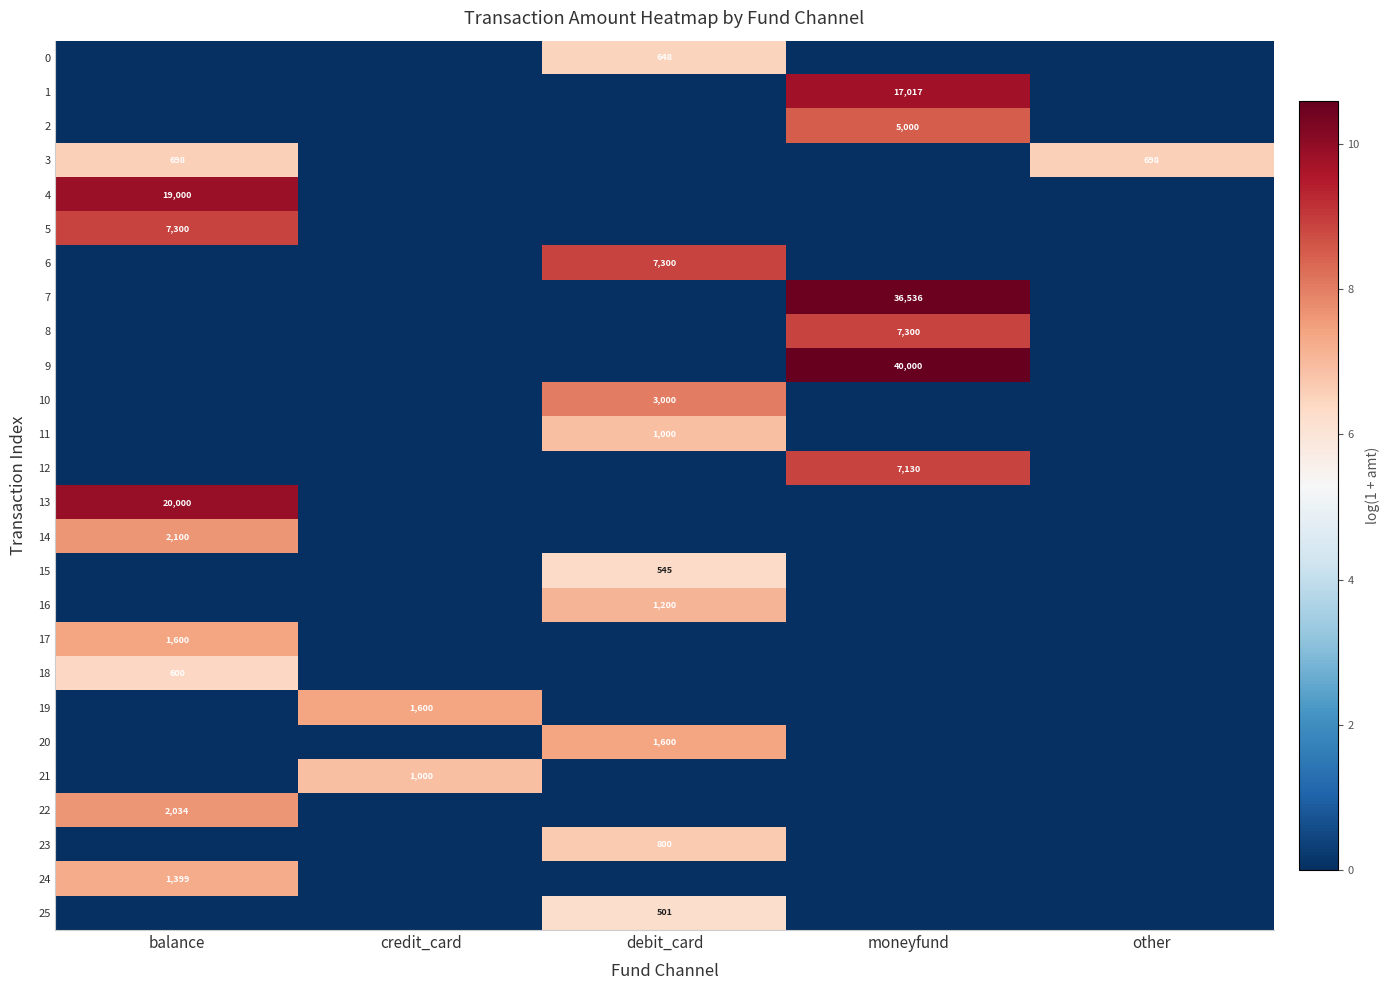

At which label is 21 closest to 3?

balance